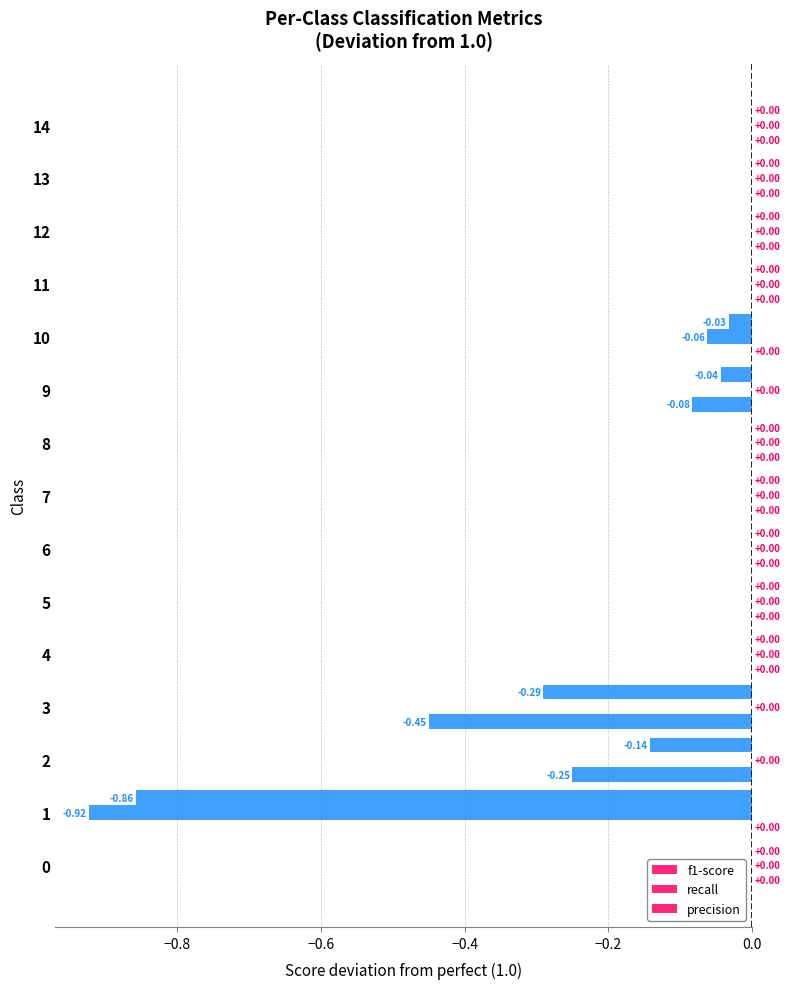

How many data points does each series have?

15